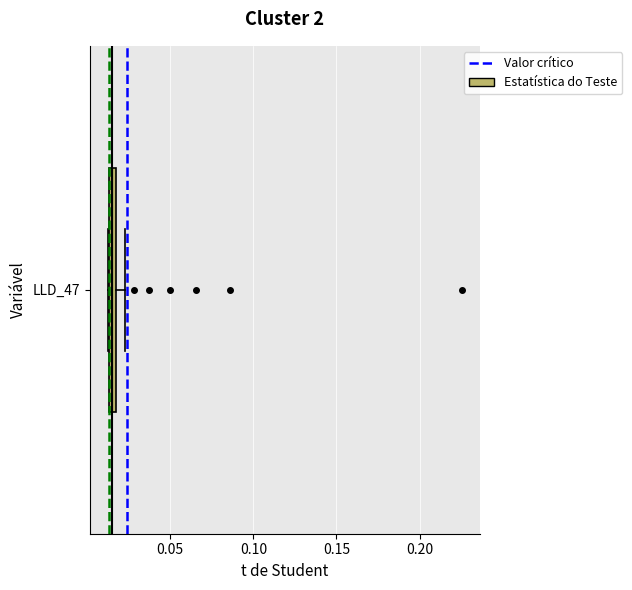

Where is the right edge of the box for LLD_47 on the x-axis? The values are not printed on the chart, so give them approximately, as read against the axis.

0.020